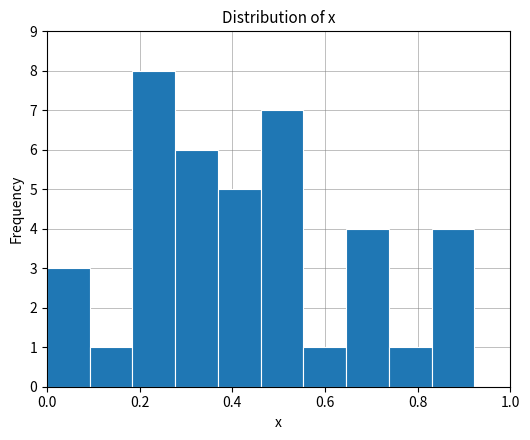

How tall is the bar that spans 0.00 to 0.10 on the x-axis? Neither the bar edges nor the heights are printed on the chart, so give them approximately, as read against the axes.

3